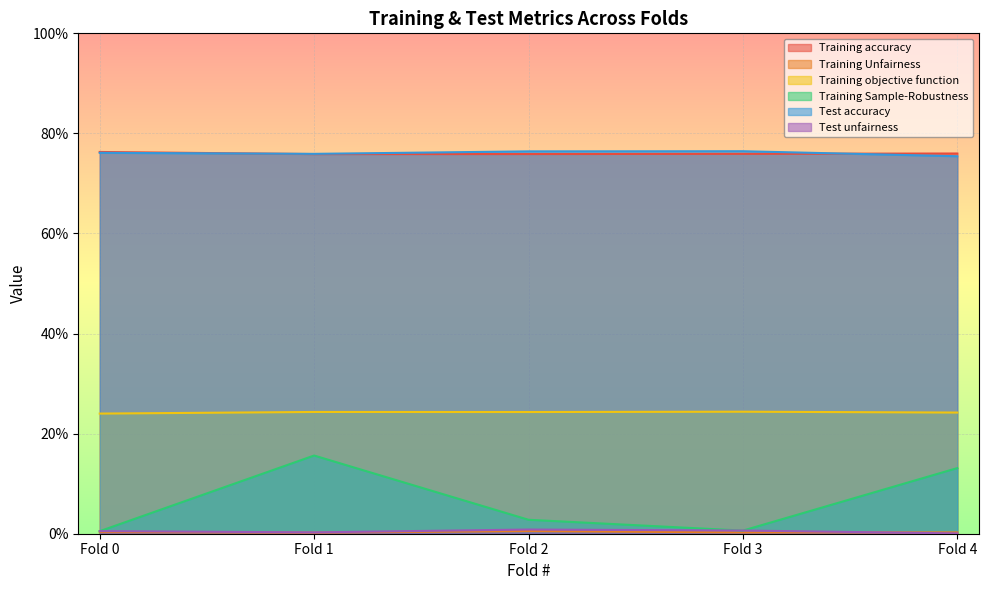

True or false: Training accuracy and Training objective function cross at least once.

False